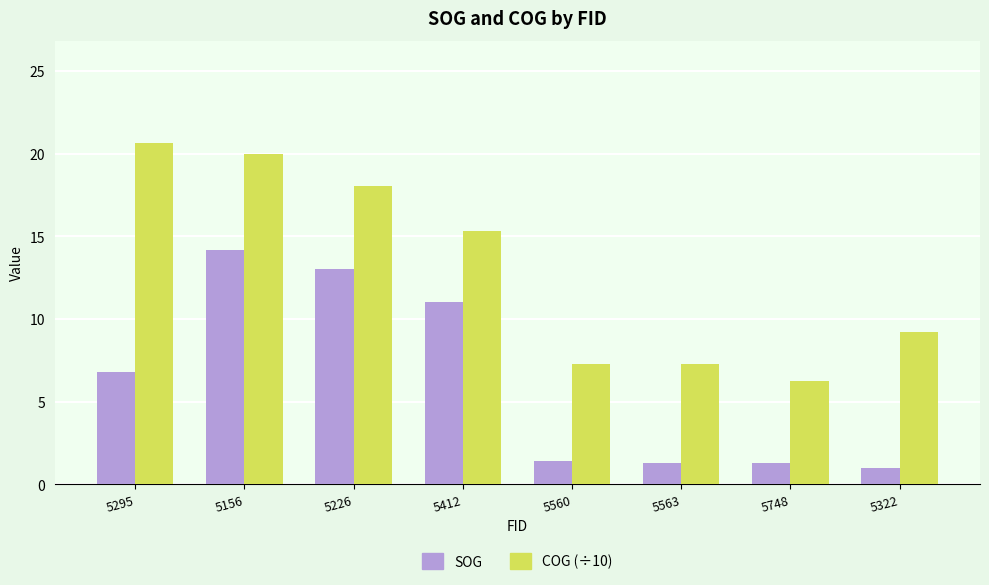

The COG (÷10) series shows 7.3 at 5560. True or false?

True